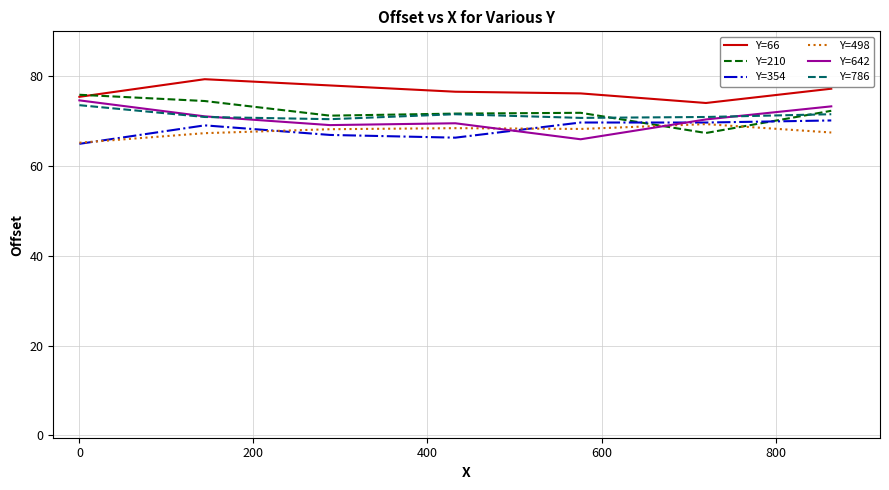

What is the maximum value shown in the chart?

79.3